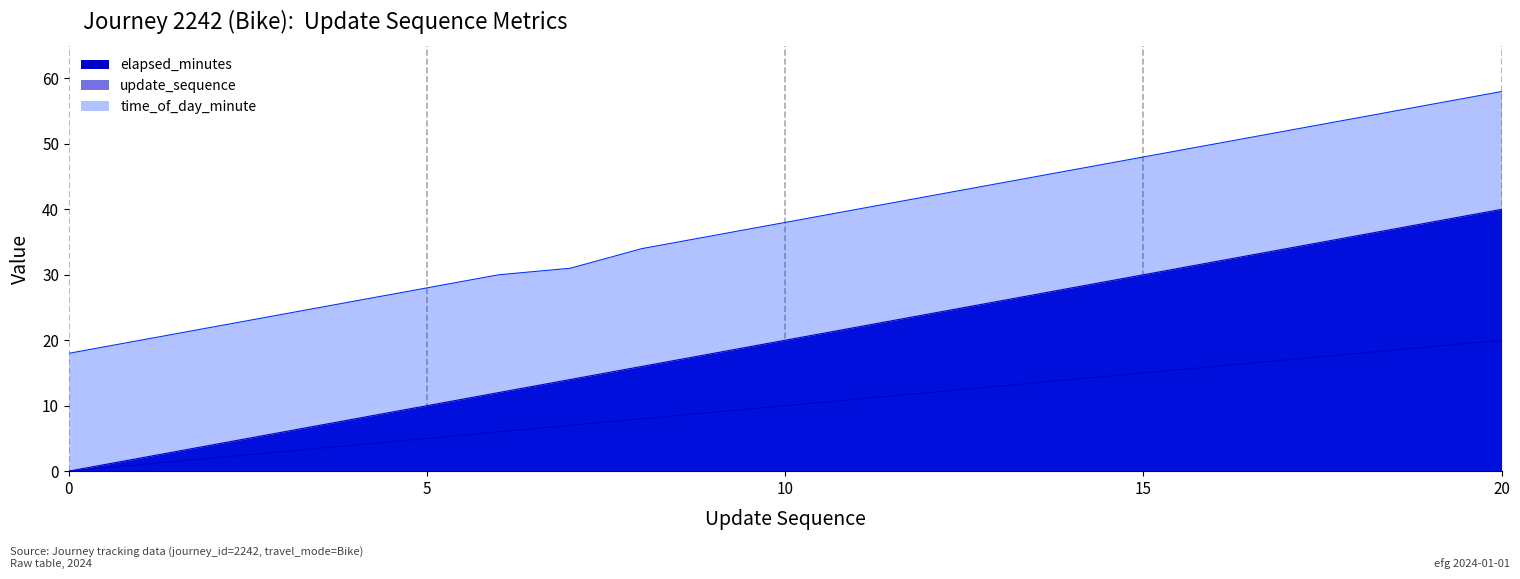

How many series are shown in this chart?

3